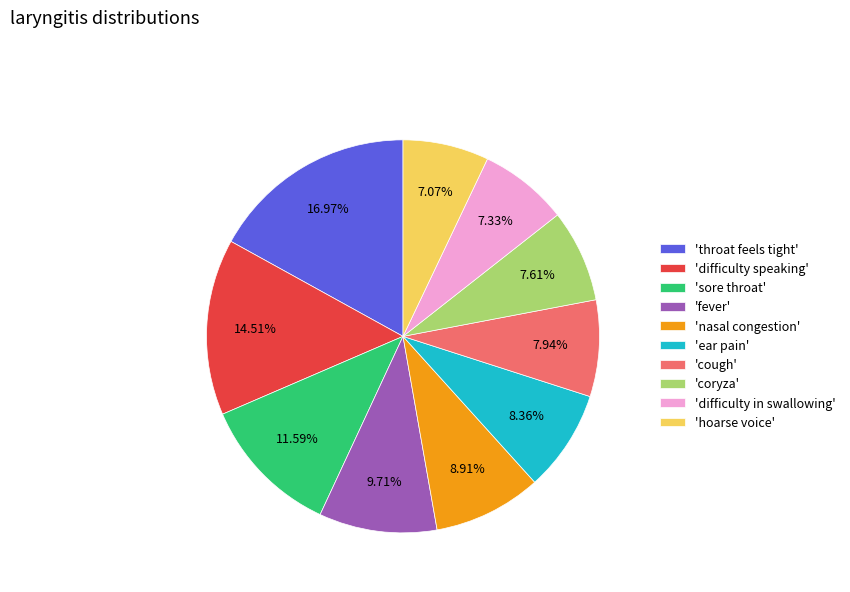

Which category has the biggest portion of the pie?

'throat feels tight'